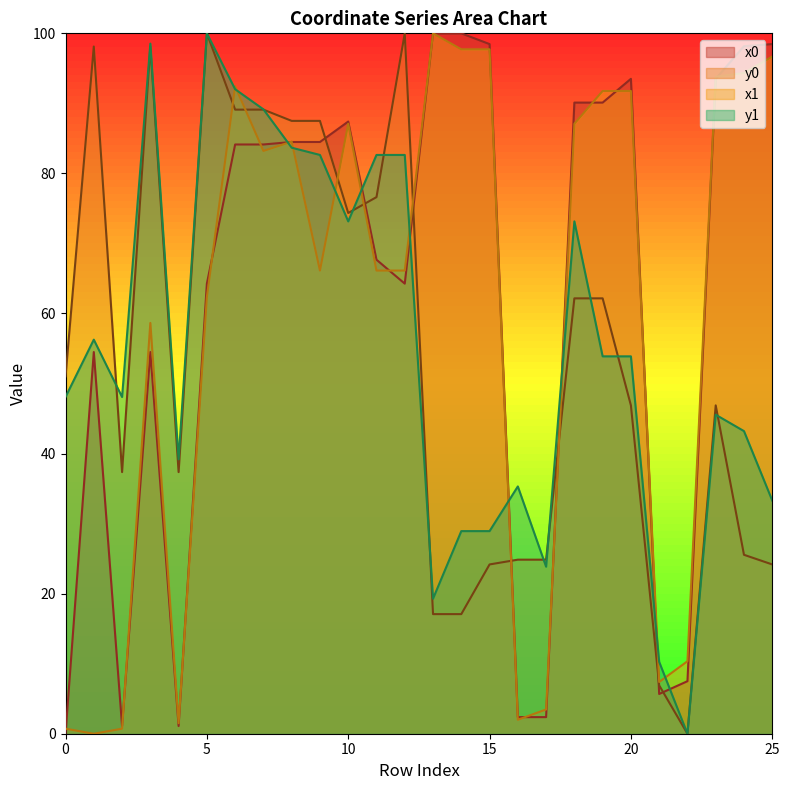

Rank the series by their maximum value, from highest to lowest.

x0, y0, x1, y1